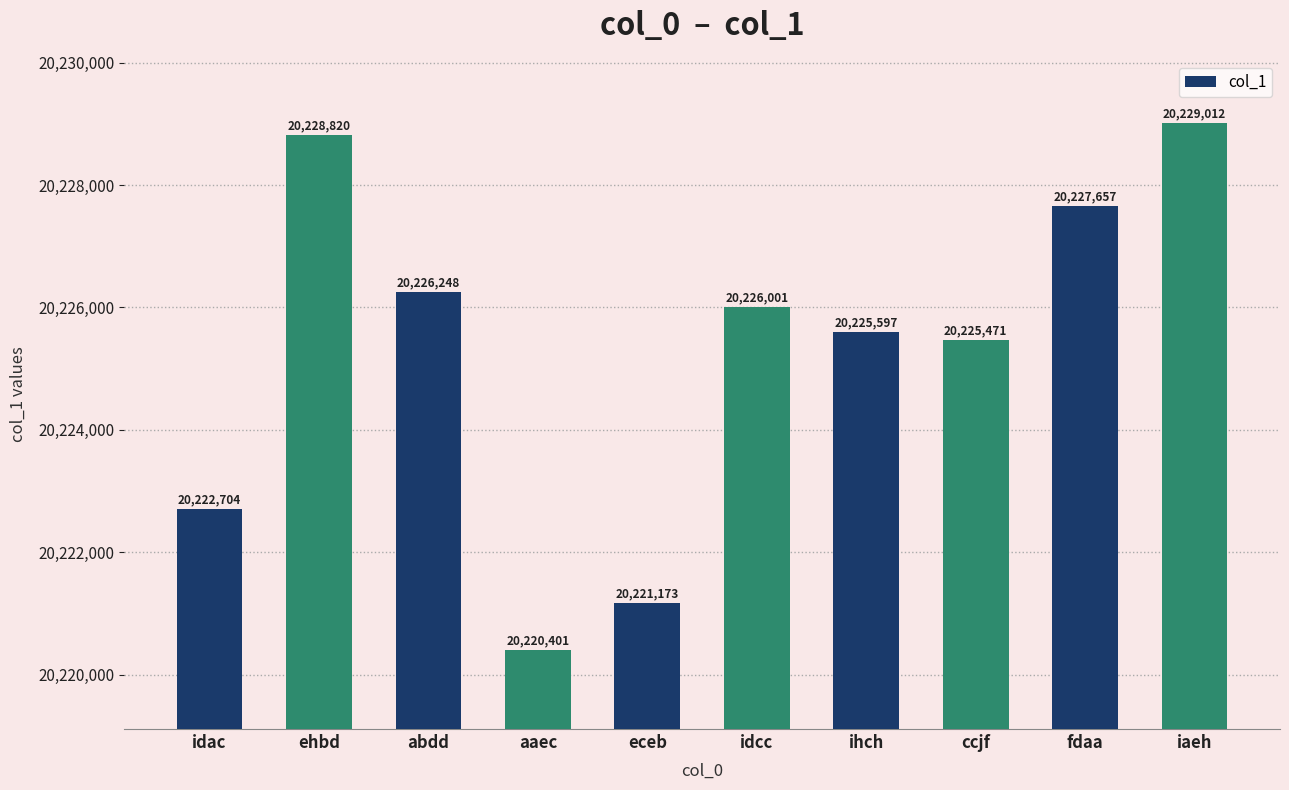

Where does the data first go above 20226001?

ehbd